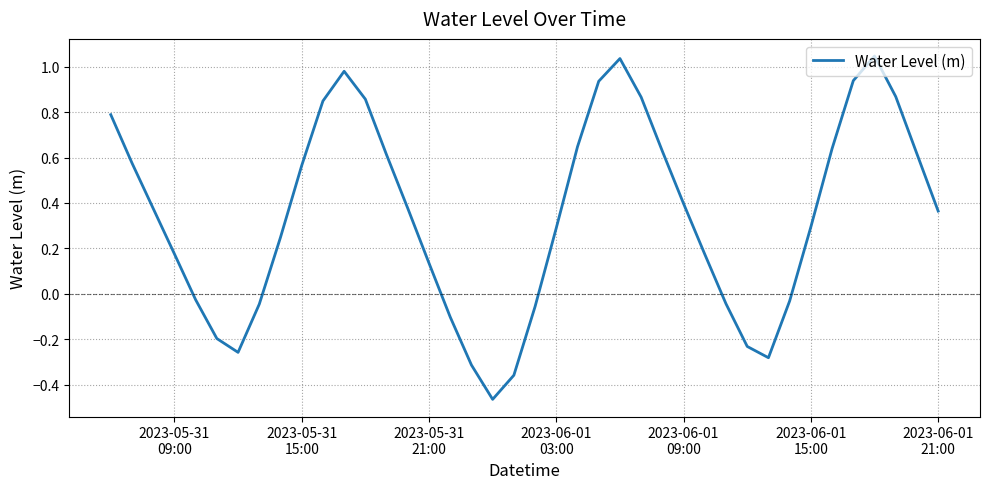

What is the difference between the maximum and minimum values?

1.5